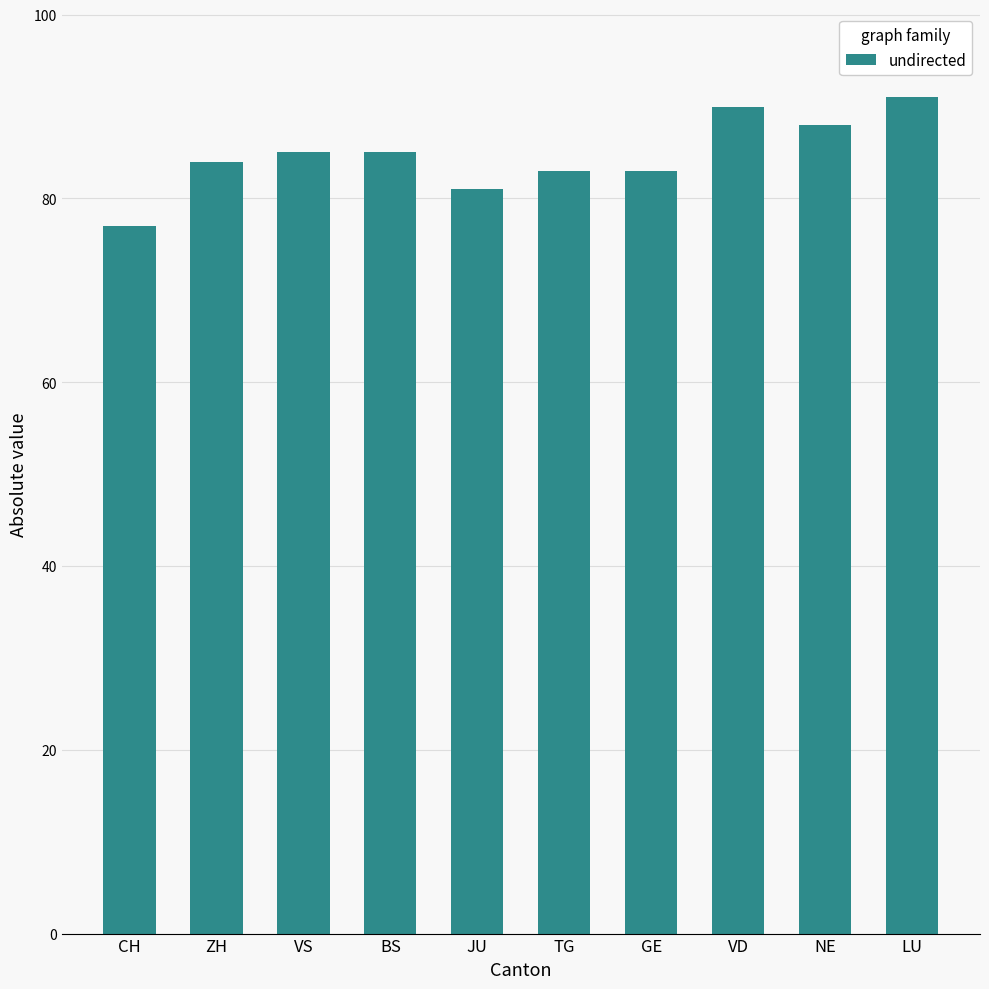

Is it true that the value at LU is 24?

False